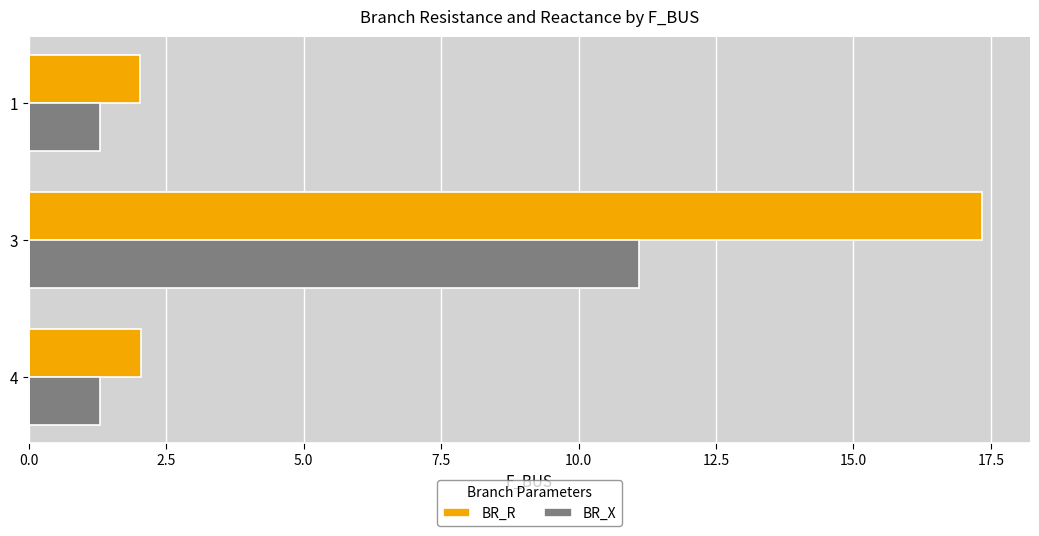

What is the greatest value displayed?

17.3